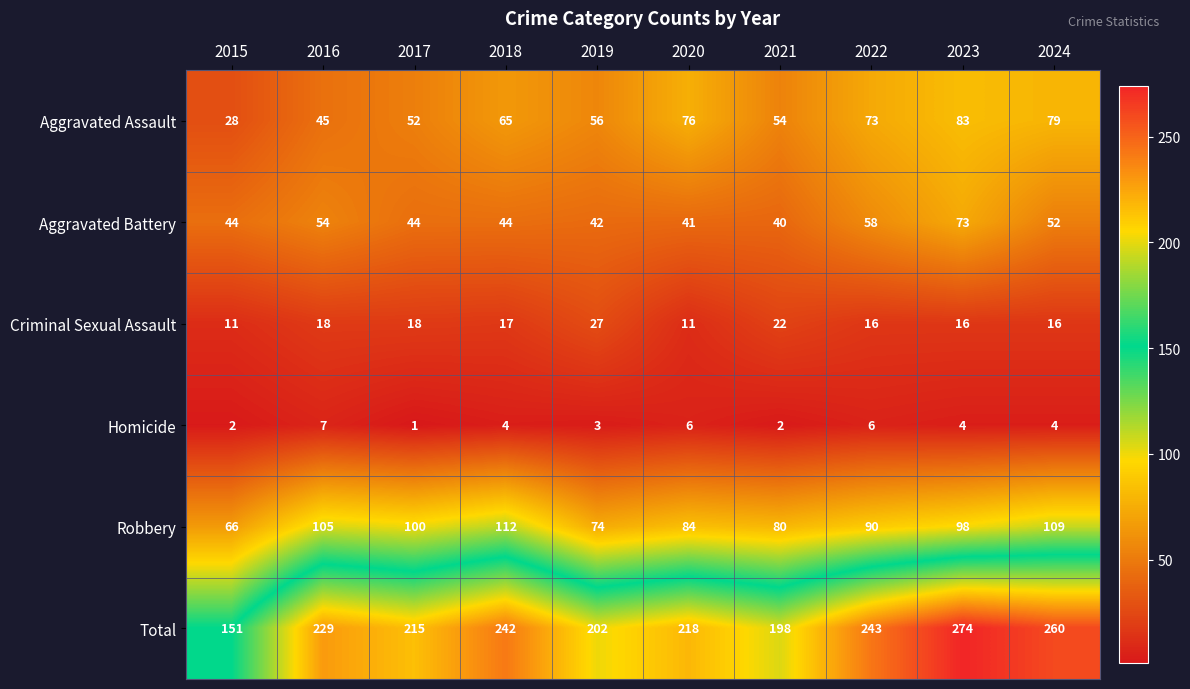

List the labels in order of Robbery value, smallest first.

2015, 2019, 2021, 2020, 2022, 2023, 2017, 2016, 2024, 2018